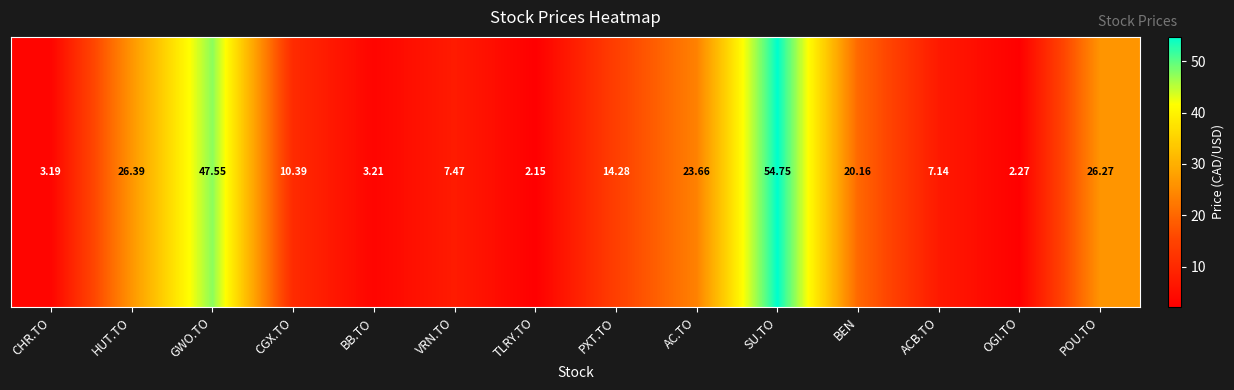

The value at SU.TO is 26.5. True or false?

False